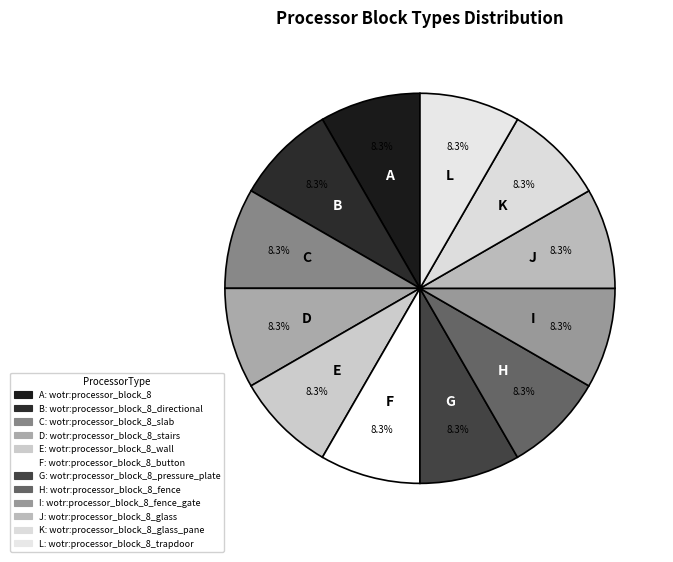

Count the number of slices in the pie.

12